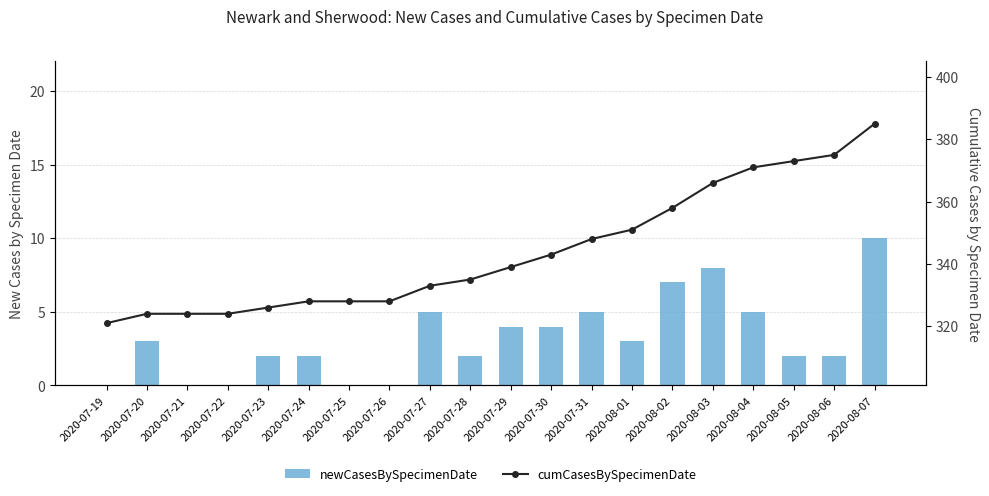

Is it true that newCasesBySpecimenDate equals 3 at 2020-07-20?

True